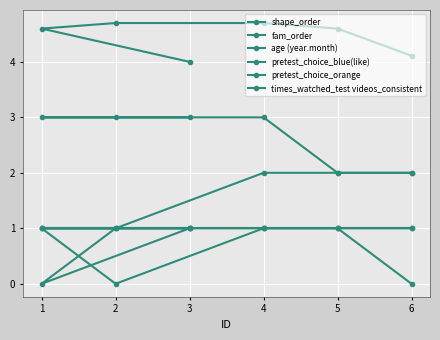

What is the difference between the shape_order values at 4 and 2?

1.0